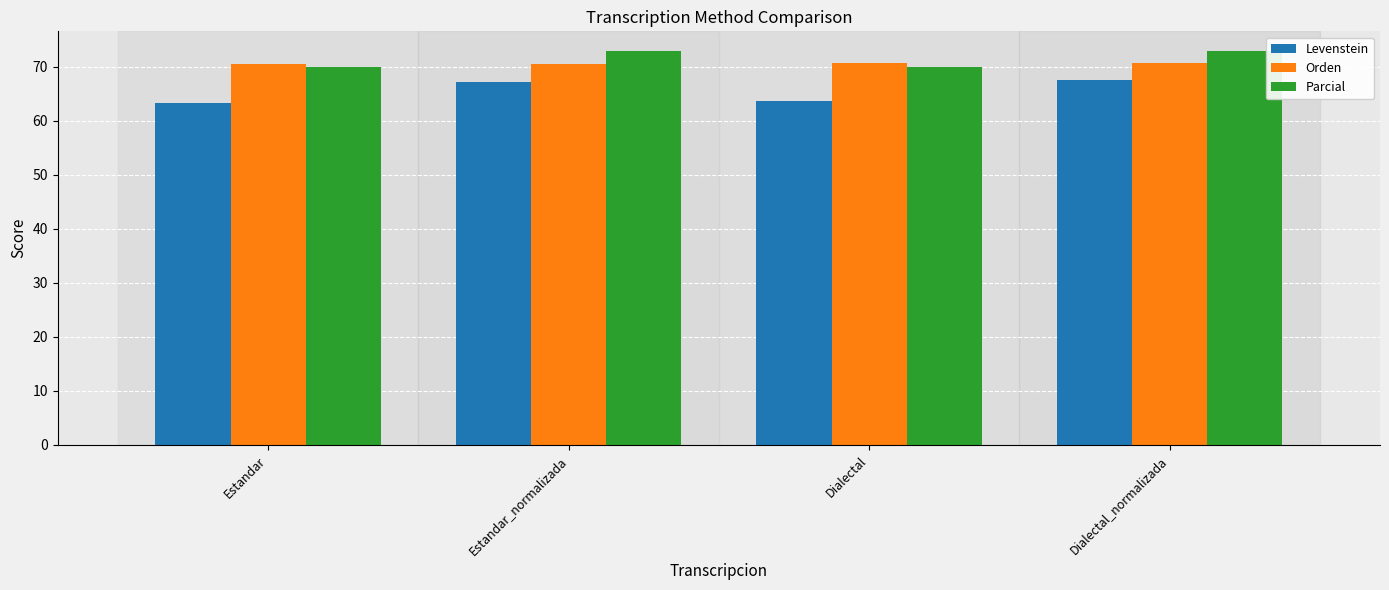

What value does the Parcial series have at Dialectal?

70.0